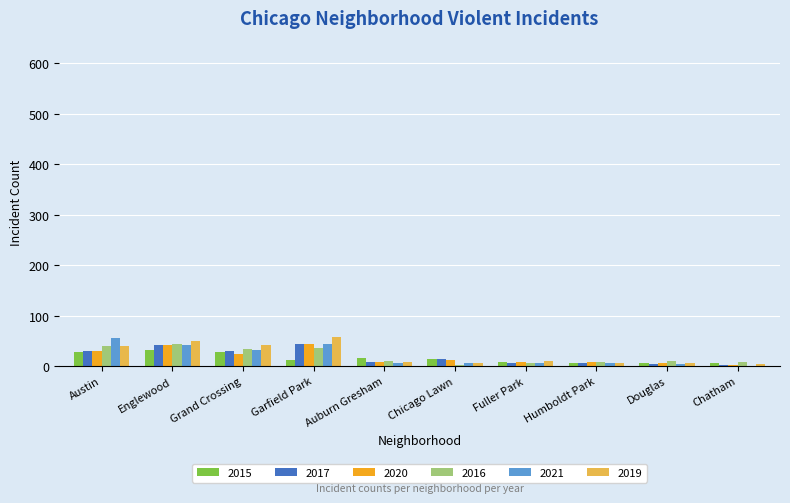

What is the total value across all series at Garfield Park?

241